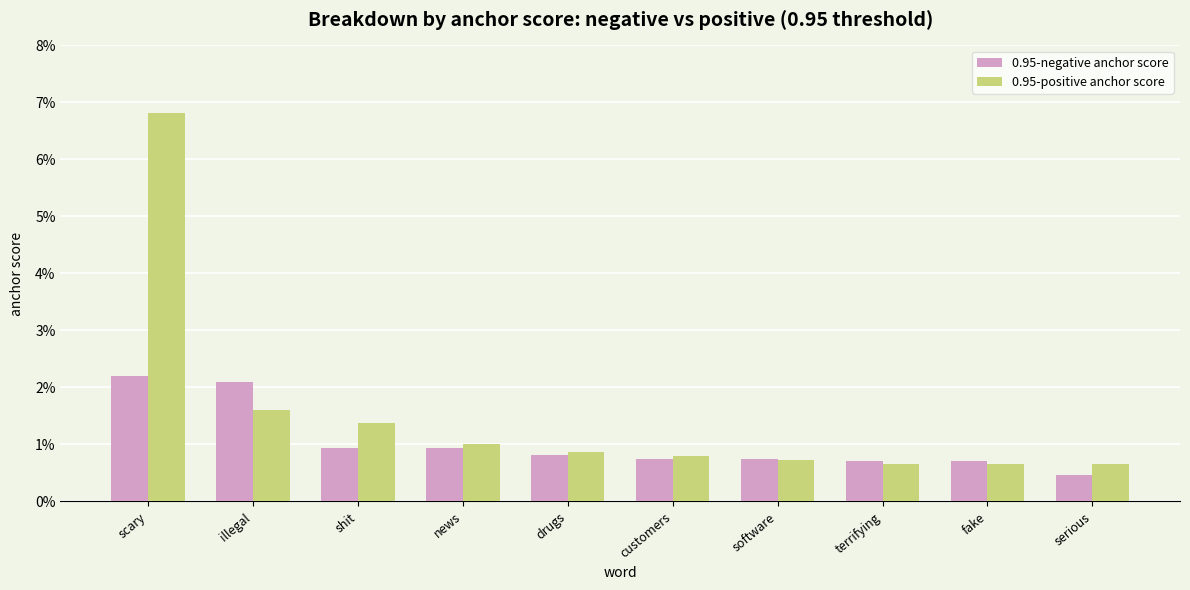

Which category has the highest value in the 0.95-positive anchor score series?

scary